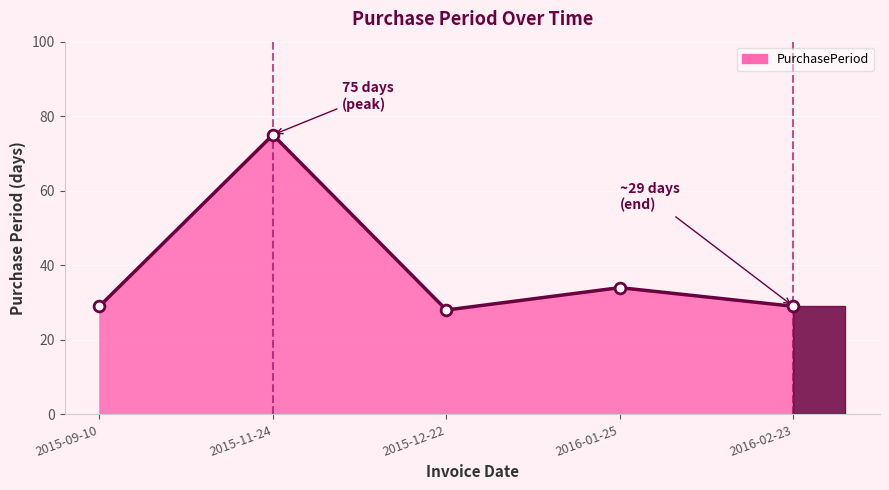

What is the ratio of the value at 2015-09-10 to the value at 2015-11-24?

0.4